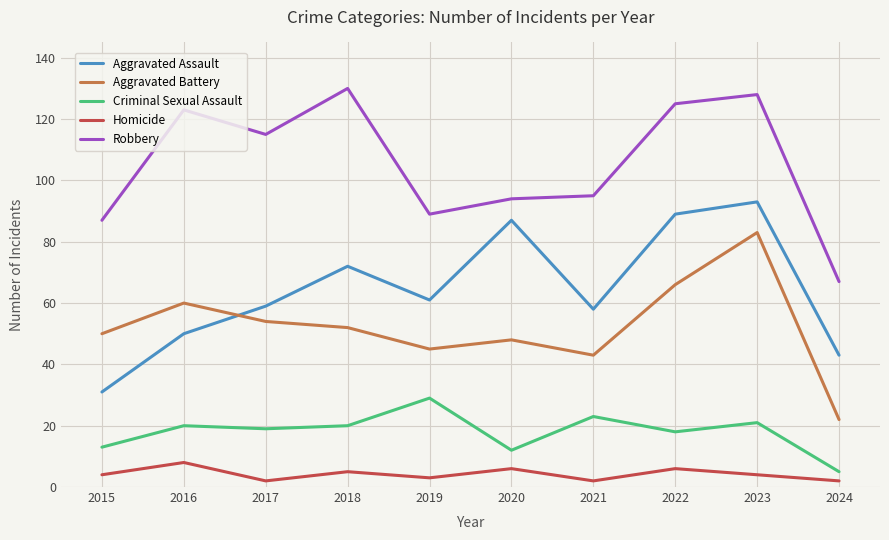

Does the chart have visible grid lines?

Yes